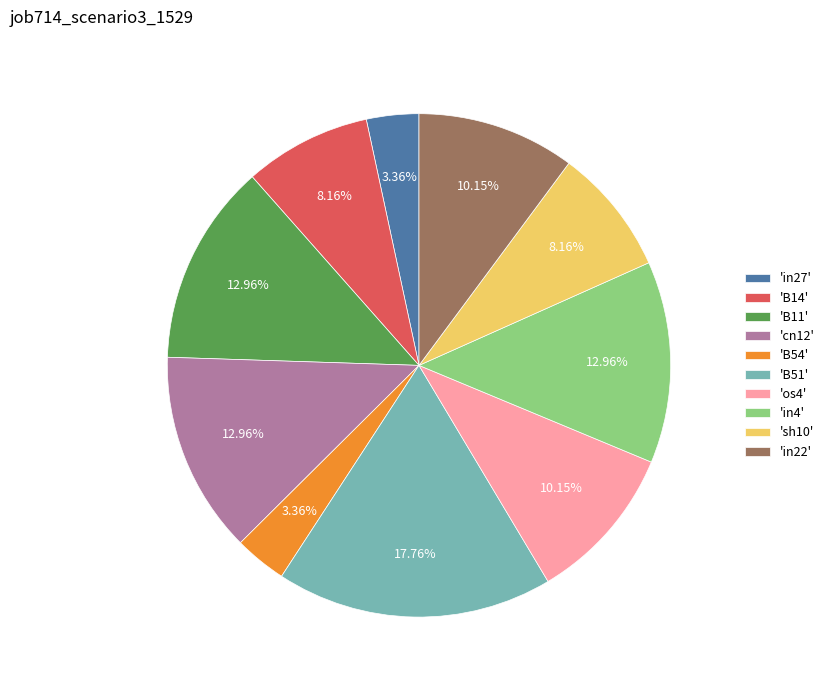

Is the sum of 'B54' and 'sh10' greater than half?

No